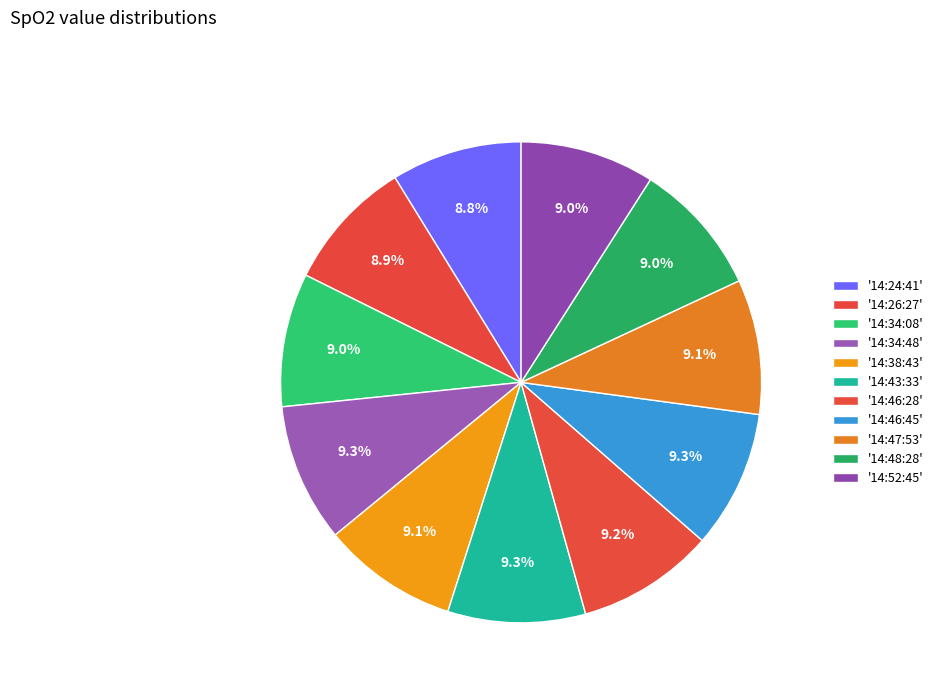

Which slice is the smallest?

14:24:41